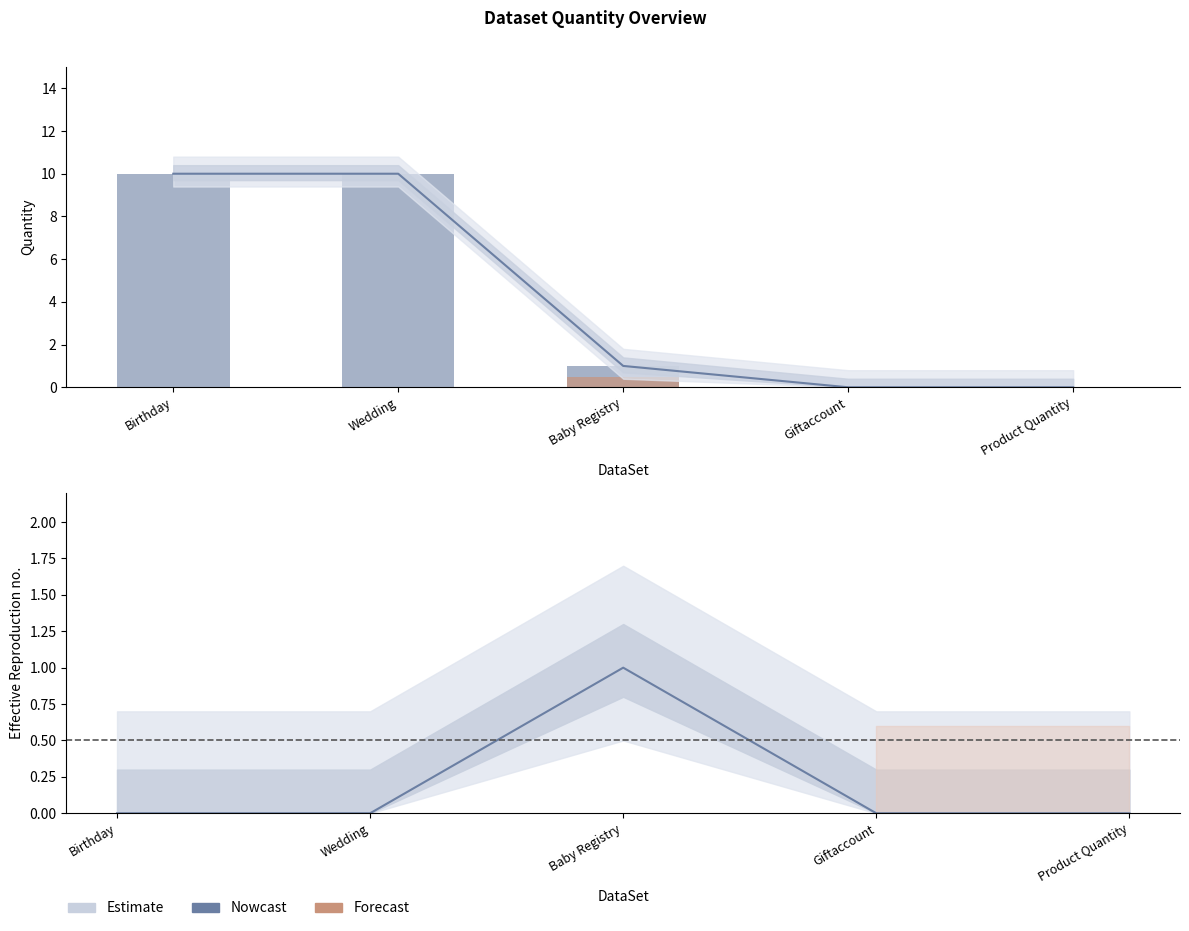

Between Baby Registry and Product Quantity, which is larger?

Baby Registry